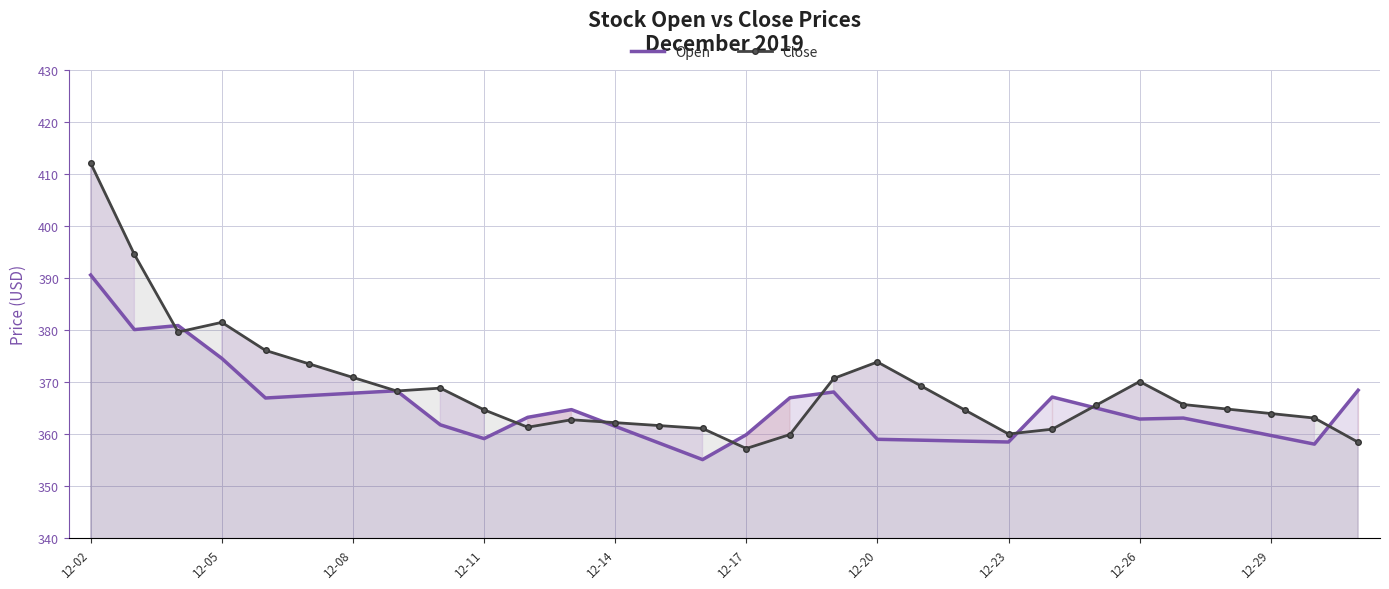

At which category is the sum across all series the highest?

12-02